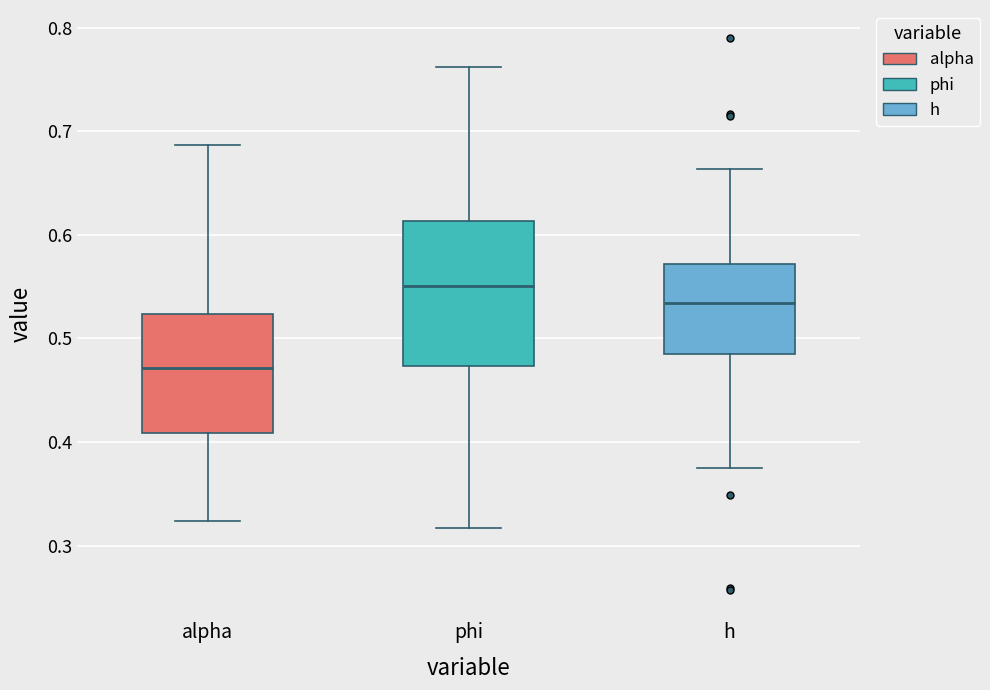

Reading left to right, transcribe this box plot: for each box, give where its median line is, the range the box spans, and where its two whiskers end, as read against the y-axis. The values are not printed on the chart, so give them approximately, as read against the axis.

alpha: median 0.47, box 0.41 to 0.52, whiskers 0.32 to 0.69
phi: median 0.55, box 0.47 to 0.61, whiskers 0.32 to 0.76
h: median 0.53, box 0.48 to 0.57, whiskers 0.38 to 0.66